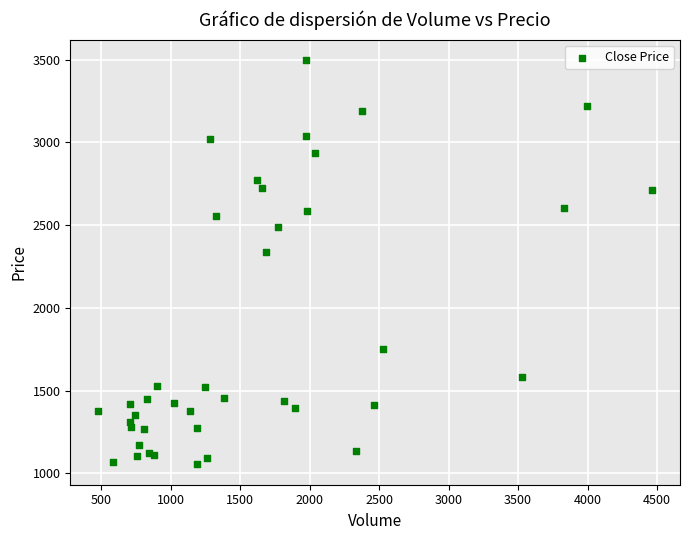

What Y value in the scatter plot is closest to 2276?

2339.1